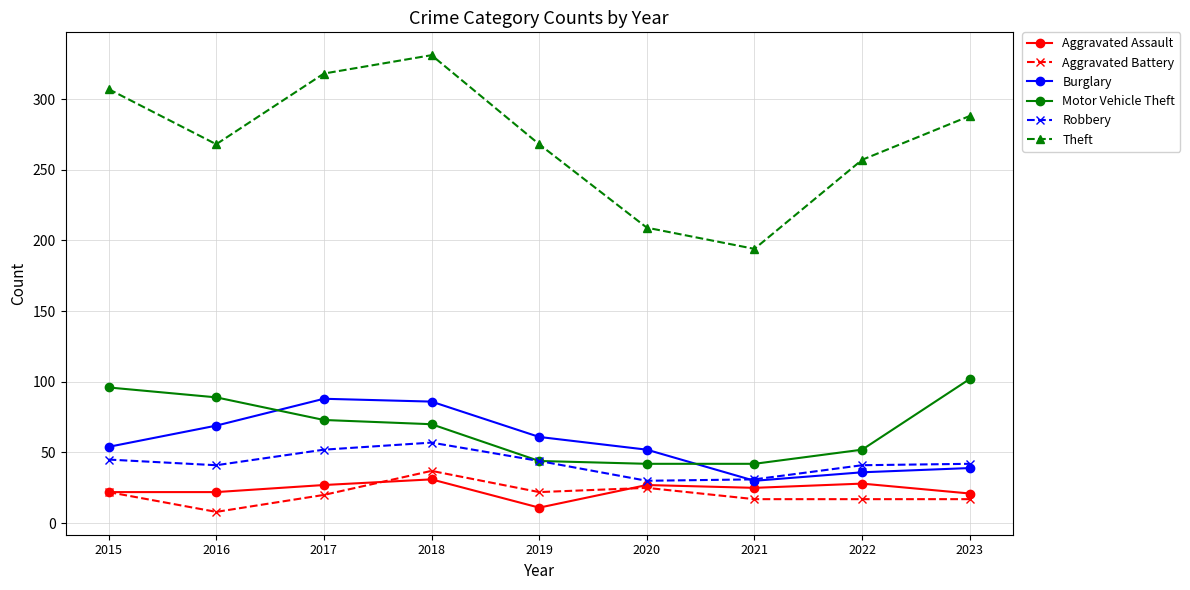

Where does the Motor Vehicle Theft series first go above 70?

2015